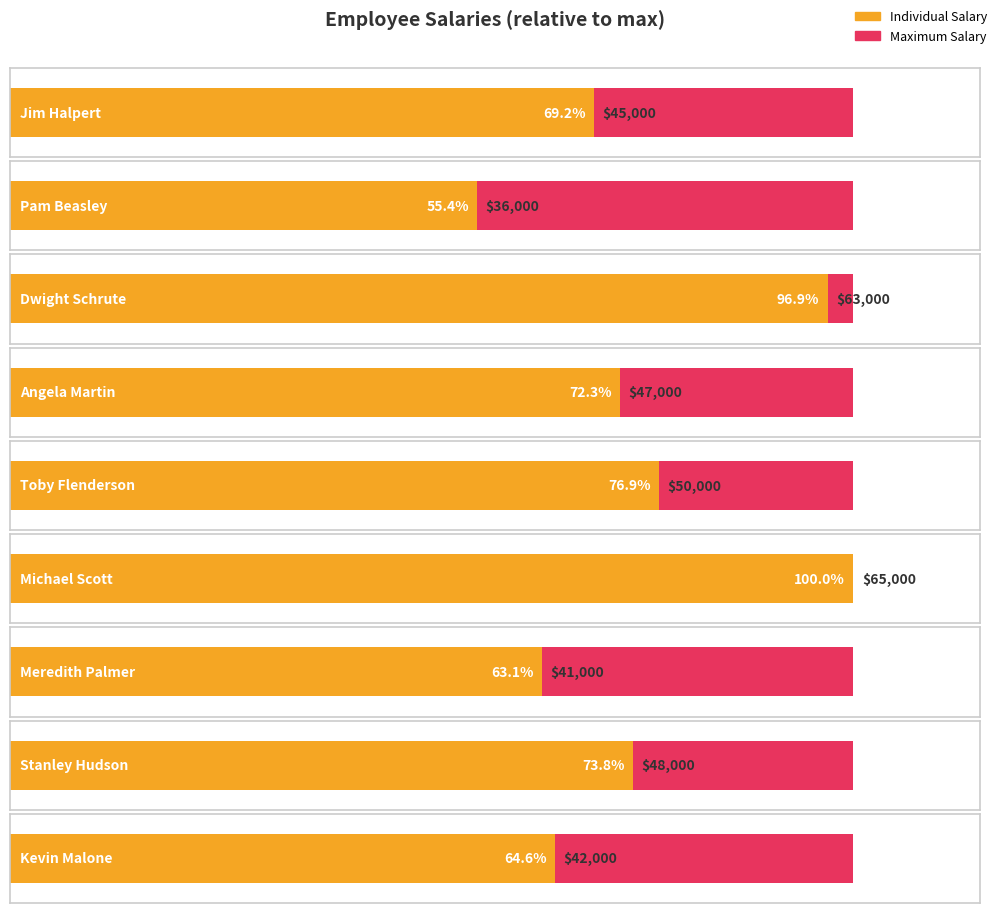

What is the sum of the values at Toby Flenderson and Pam Beasley?

86000